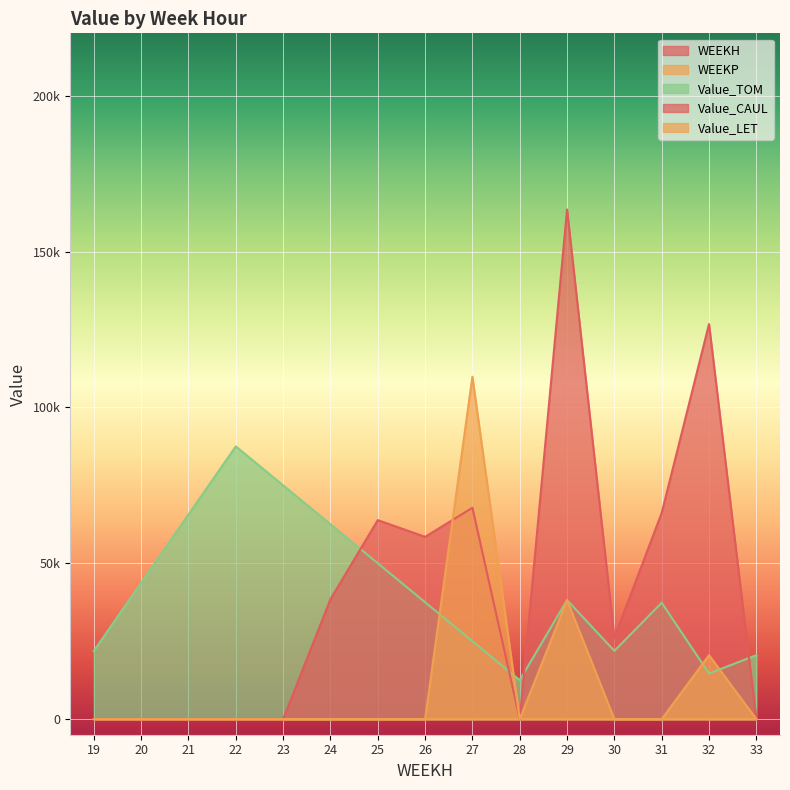

True or false: Value_CAUL has more than 2 interior local peaks.

True